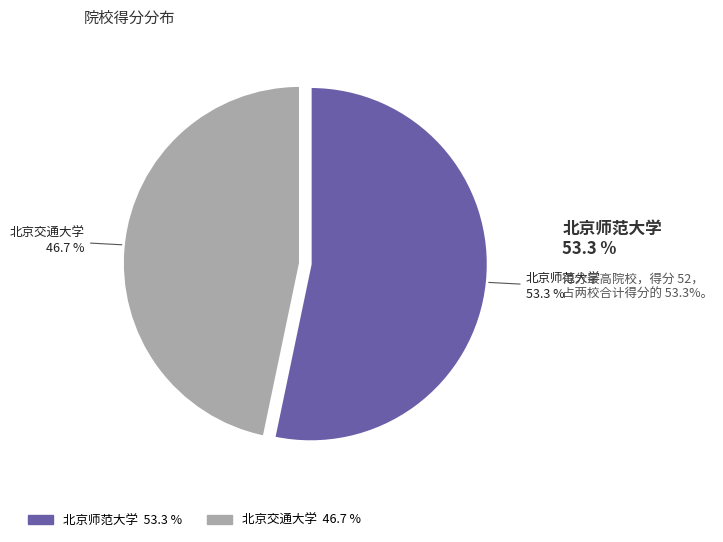

Count the number of slices in the pie.

2